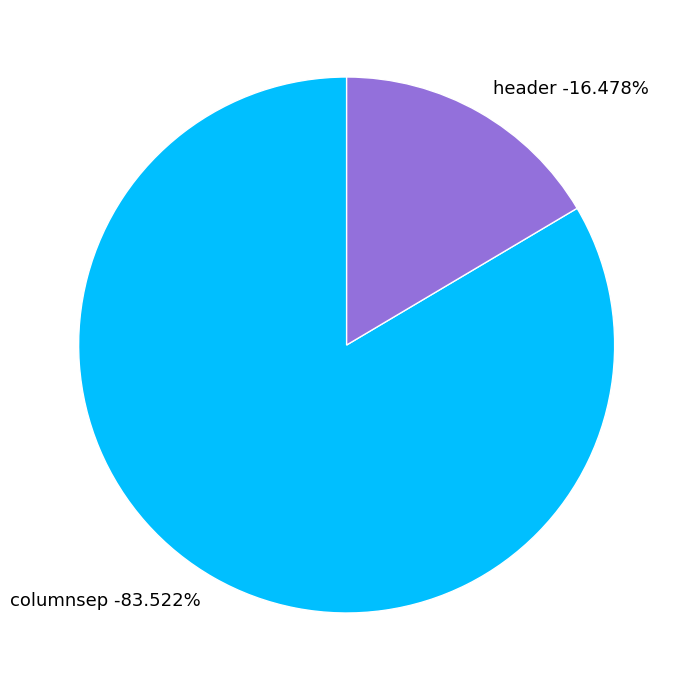

To the nearest percent, what percentage of the pie is columnsep?

84%